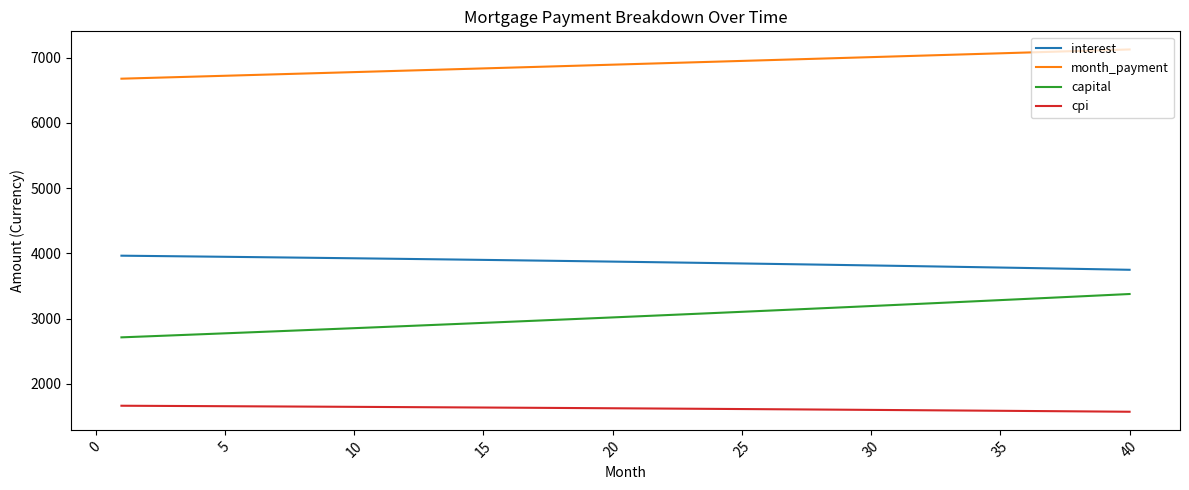

What is the difference between the maximum and minimum values in the interest series?

216.2